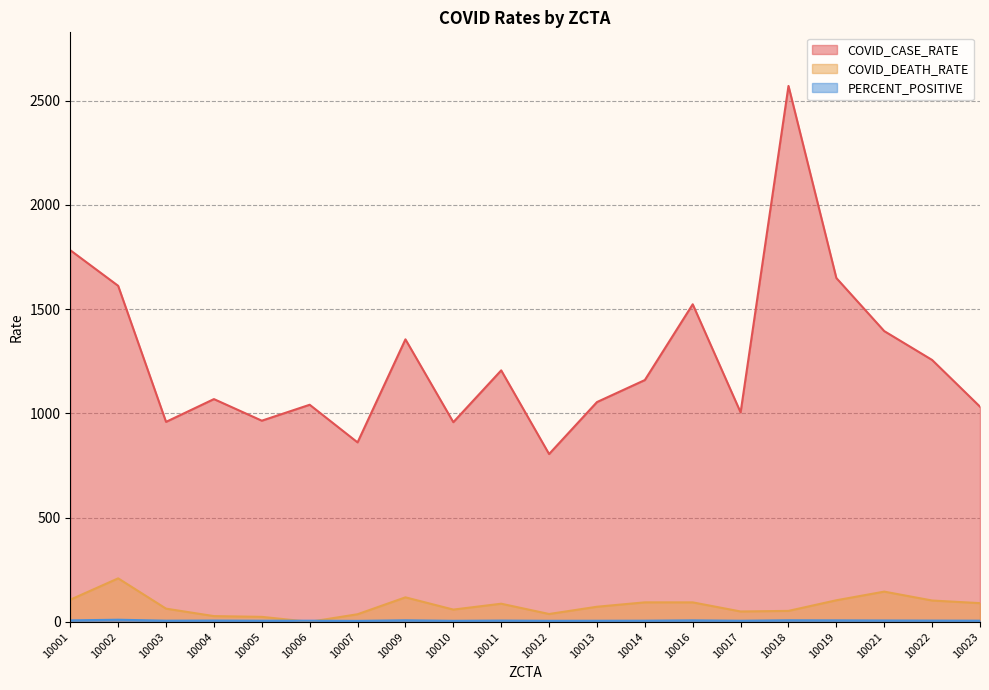

Reading left to right, what are all the values shown in this chart?

COVID_CASE_RATE: 10001=1782.5	10002=1611.6	10003=959.1	10004=1068.3	10005=964.7	10006=1041.1	10007=860.6	10009=1354.9	10010=957.6	10011=1206.0	10012=804.8	10013=1054.0	10014=1159.7	10016=1523.1	10017=1004.5	10018=2570.4	10019=1649.0	10021=1394.4	10022=1256.0	10023=1031.9
COVID_DEATH_RATE: 10001=106.1	10002=208.4	10003=63.2	10004=27.4	10005=23.8	10006=0.0	10007=36.4	10009=117.5	10010=58.7	10011=86.9	10012=37.5	10013=72.3	10014=93.4	10016=93.3	10017=49.6	10018=52.5	10019=103.4	10021=144.9	10022=102.2	10023=89.6
PERCENT_POSITIVE: 10001=7.0	10002=10.0	10003=5.4	10004=6.0	10005=5.3	10006=5.2	10007=4.5	10009=7.2	10010=4.8	10011=5.9	10012=4.8	10013=5.1	10014=5.4	10016=7.0	10017=5.2	10018=7.3	10019=6.9	10021=6.3	10022=5.8	10023=5.4